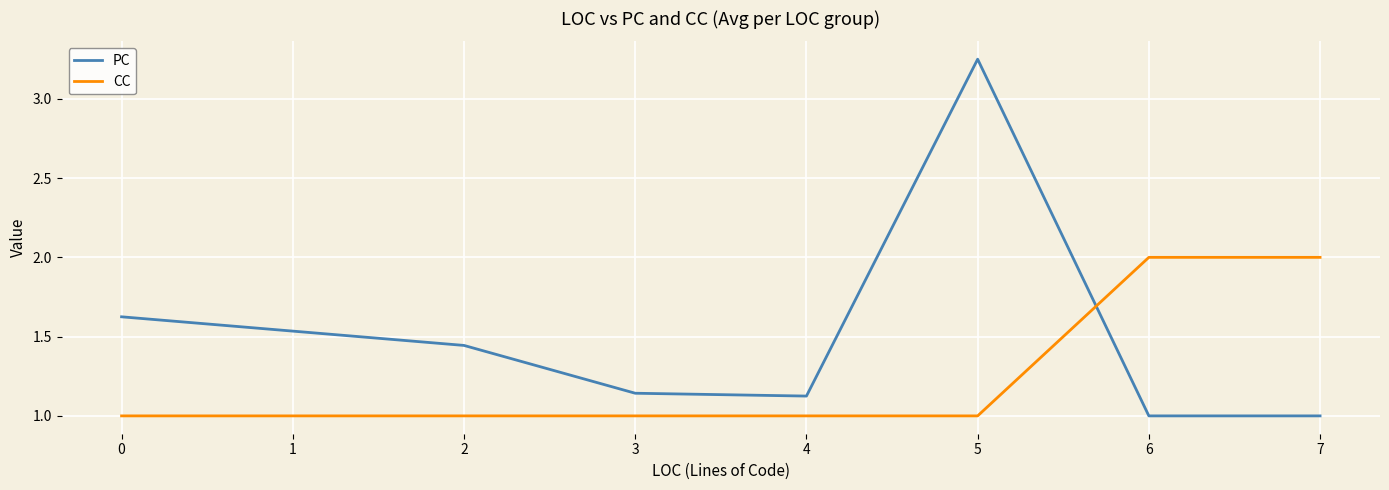

What is the approximate value of CC at 6?

2.0